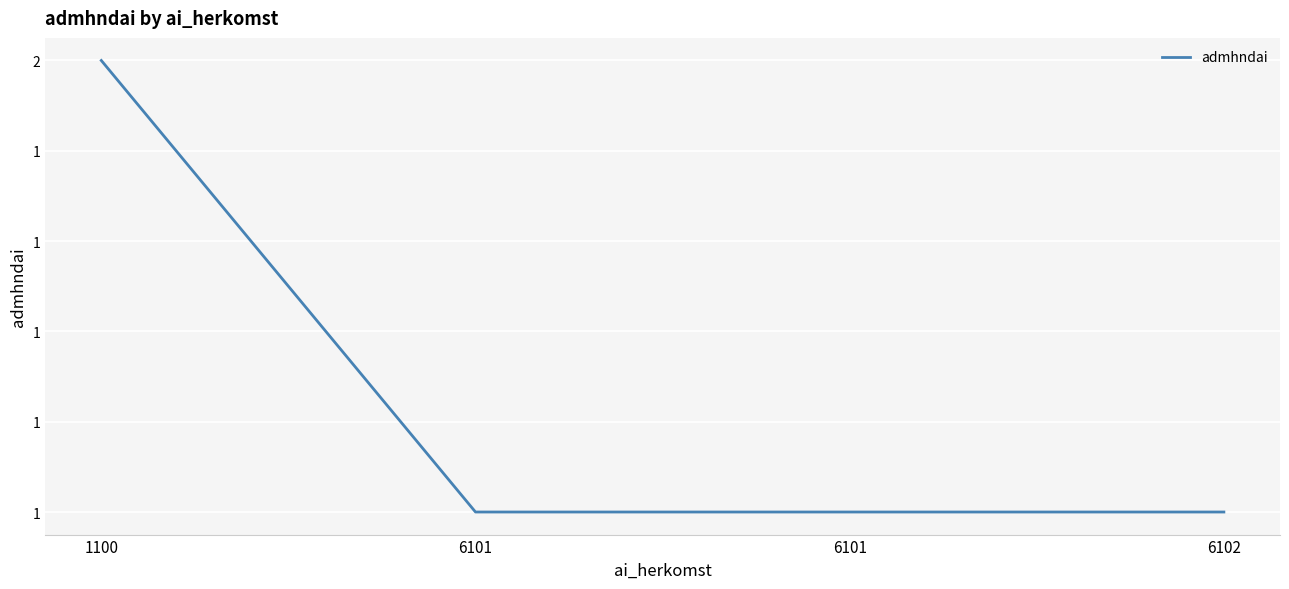

Is this an area chart (filled region under the line)?

No